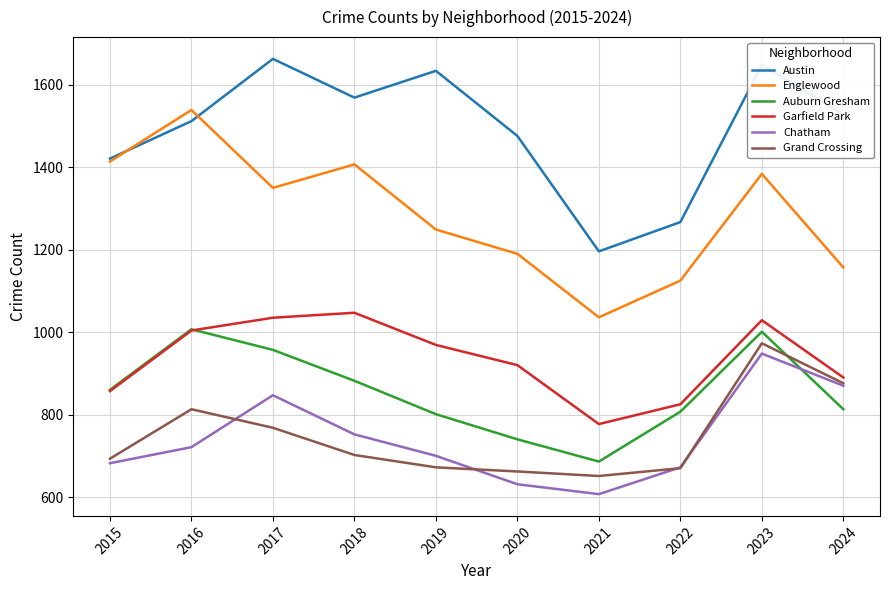

What is the minimum value shown in the chart?

607